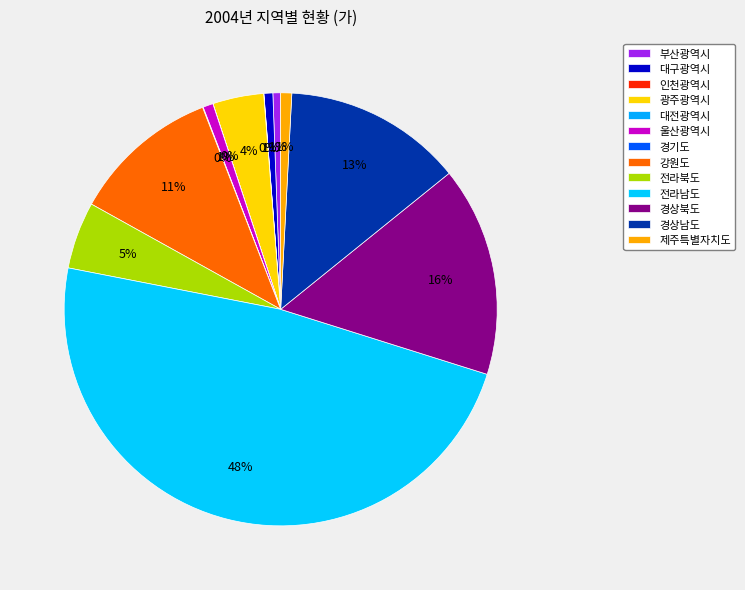

What percentage is the 부산광역시 slice, to the nearest percent?

1%